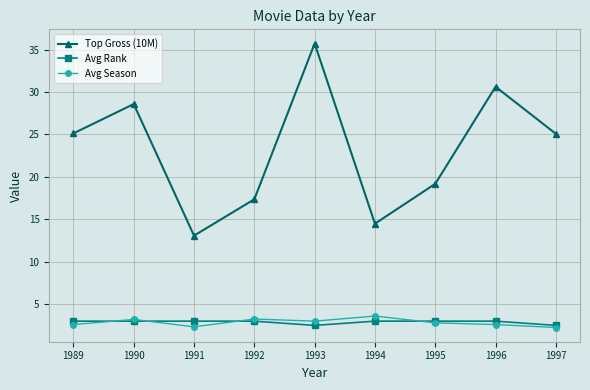

At which category is the sum across all series the highest?

1993